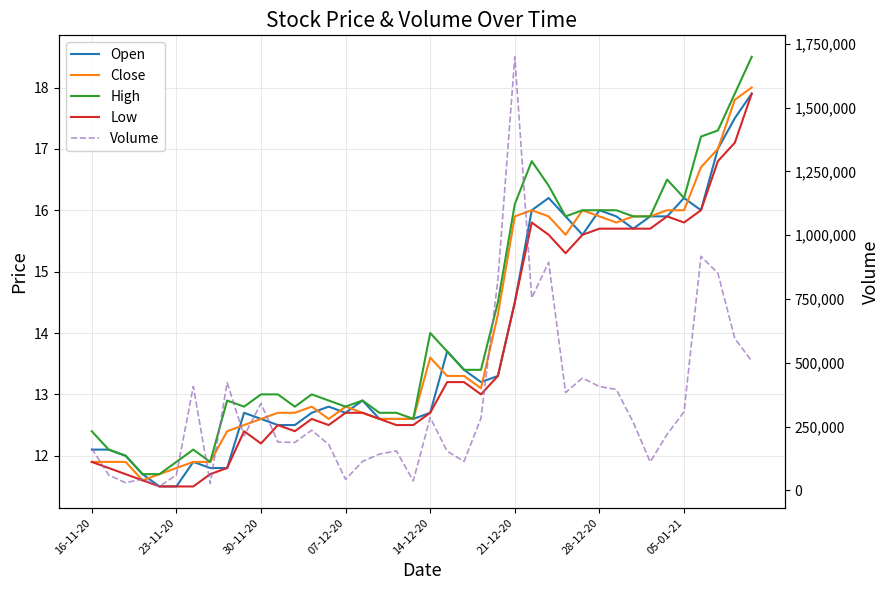

Where does the Low series first go above 12?

9